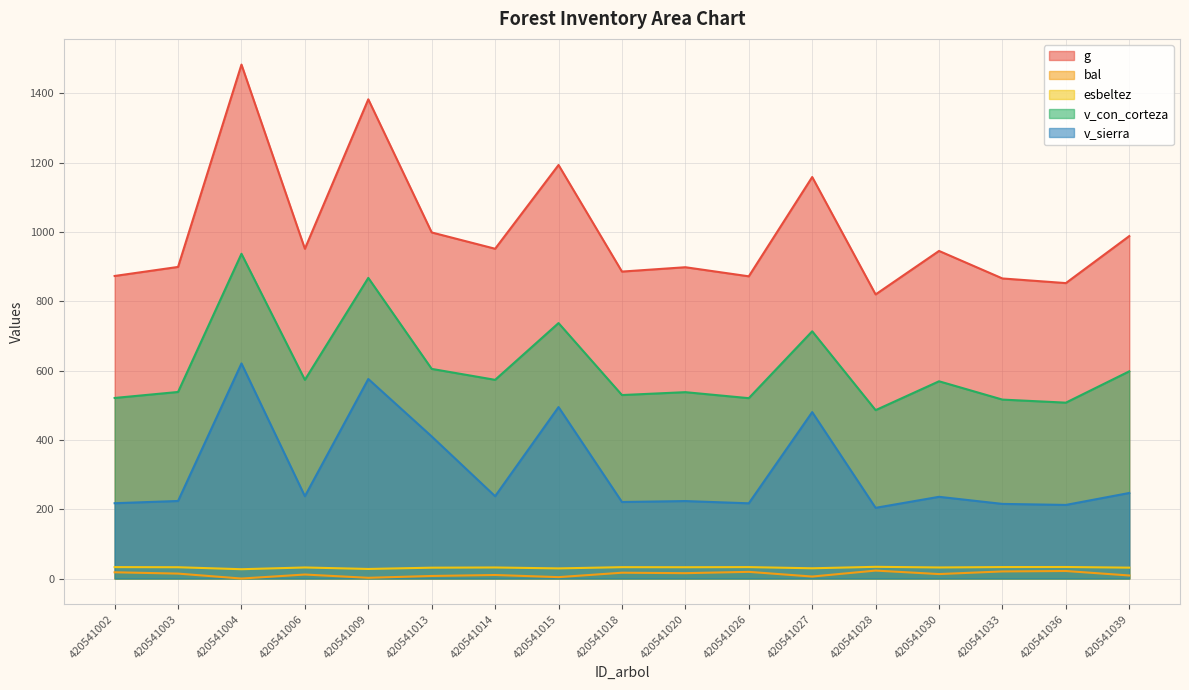

What is the difference between the highest and lowest values at 420541018?

868.9